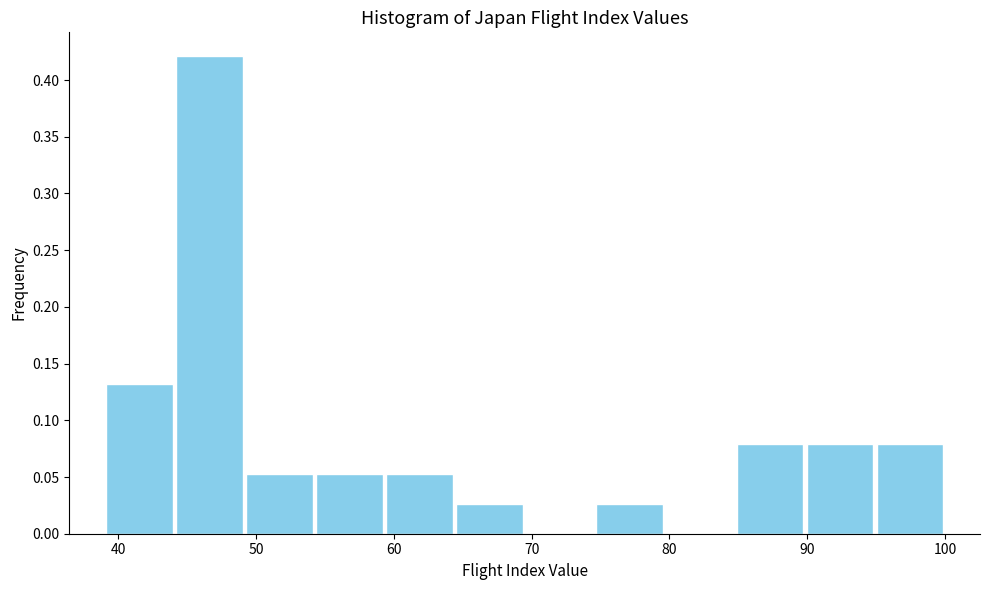

Reading left to right, transcribe this chart: for each bar, give the range it covers on the x-axis and its height. Neither the bar edges nor the heights are printed on the chart, so give them approximately, as read against the axes.

39 to 44: 0.130
44 to 49: 0.420
49 to 54: 0.055
54 to 59: 0.055
59 to 64: 0.055
64 to 70: 0.025
70 to 75: 0
75 to 80: 0.025
80 to 85: 0
85 to 90: 0.080
90 to 95: 0.080
95 to 100: 0.080